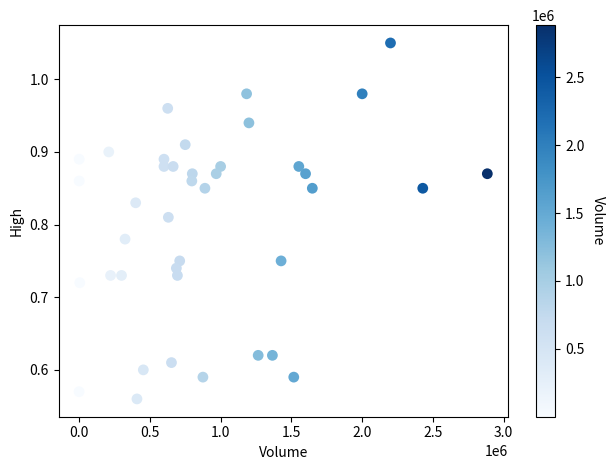

What is the range of X values (max minus min)?

2883900.0